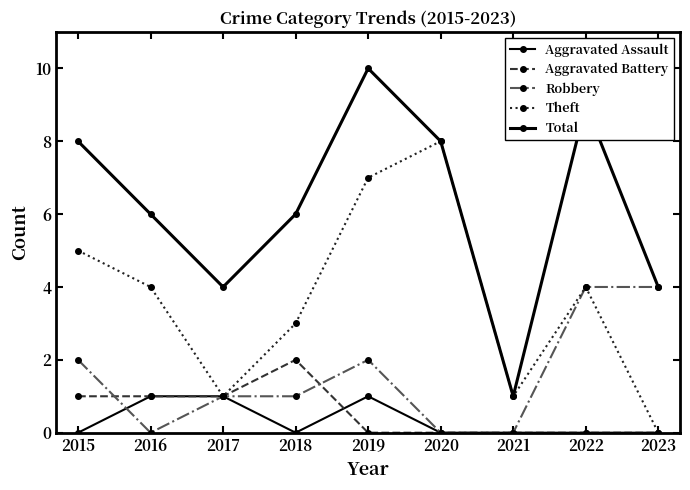

Count the number of categories in the chart.

9